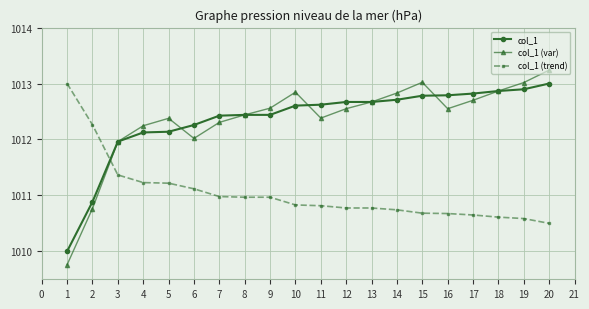

How many times do col_1 and col_1 (trend) cross each other?

1